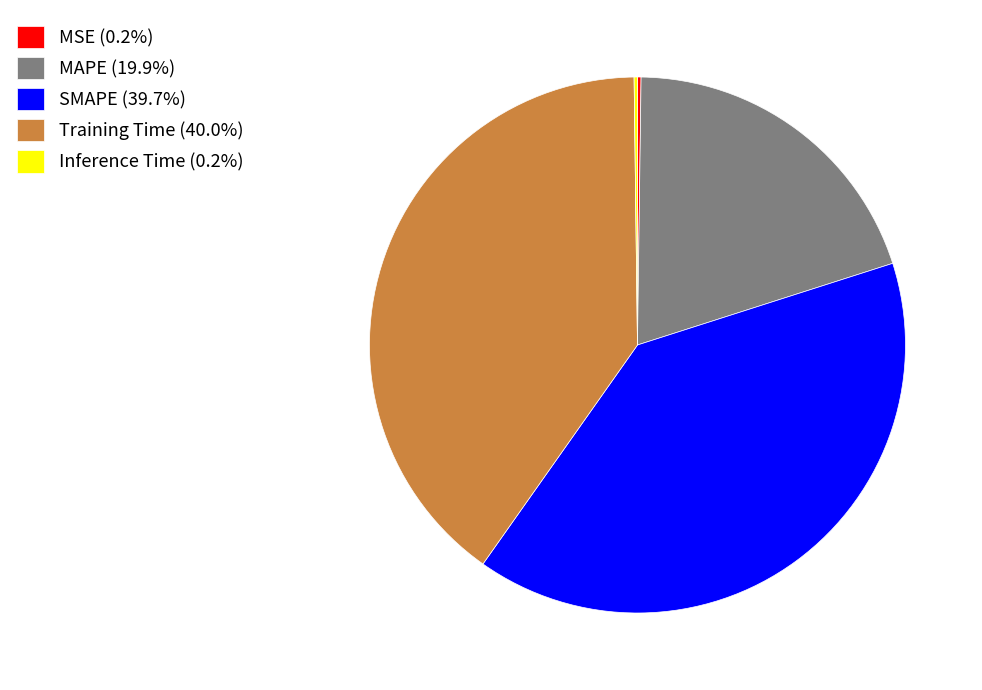

Does SMAPE (39.7%) account for over 50% of the chart?

No